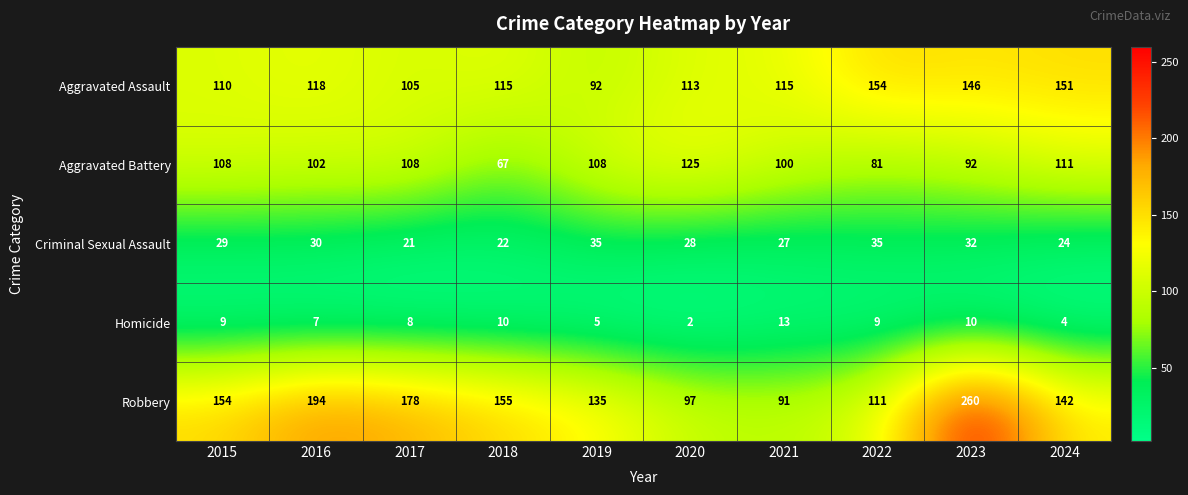

Which series changed the most between 2019 and 2020?

Robbery